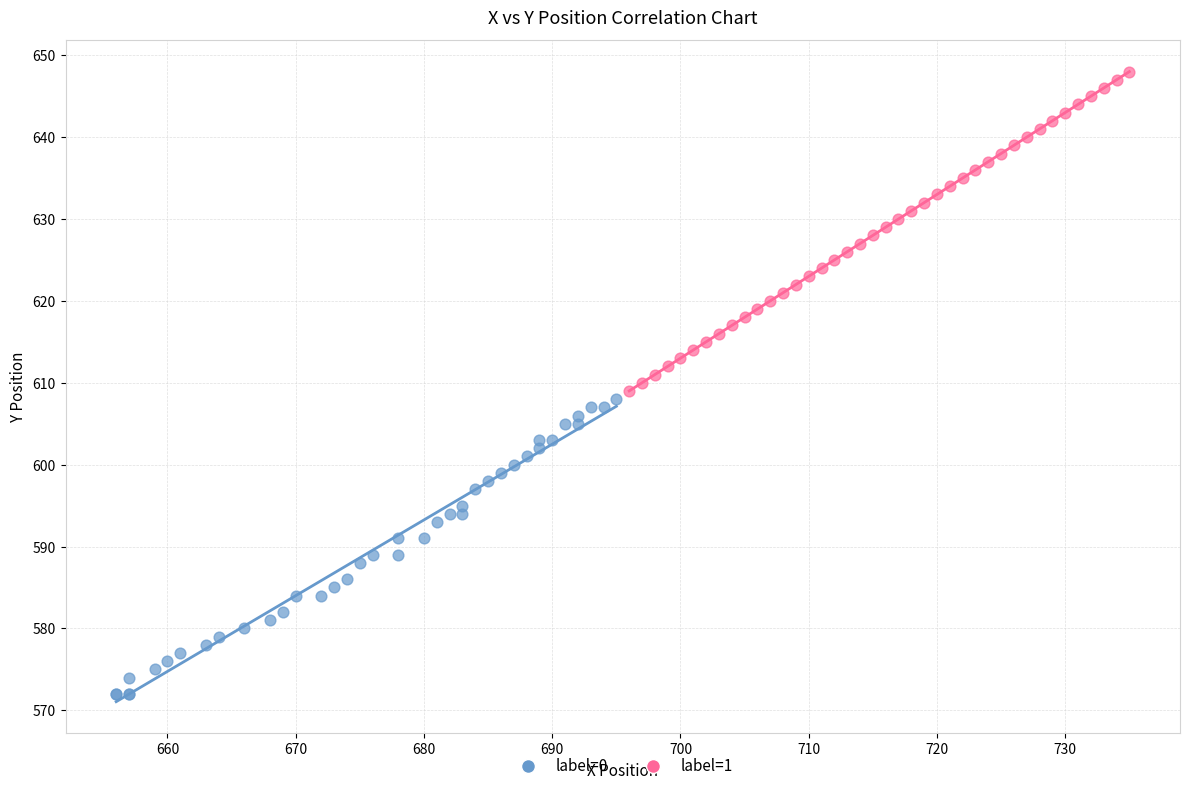

Which series reaches the maximum Y coordinate?

label=1